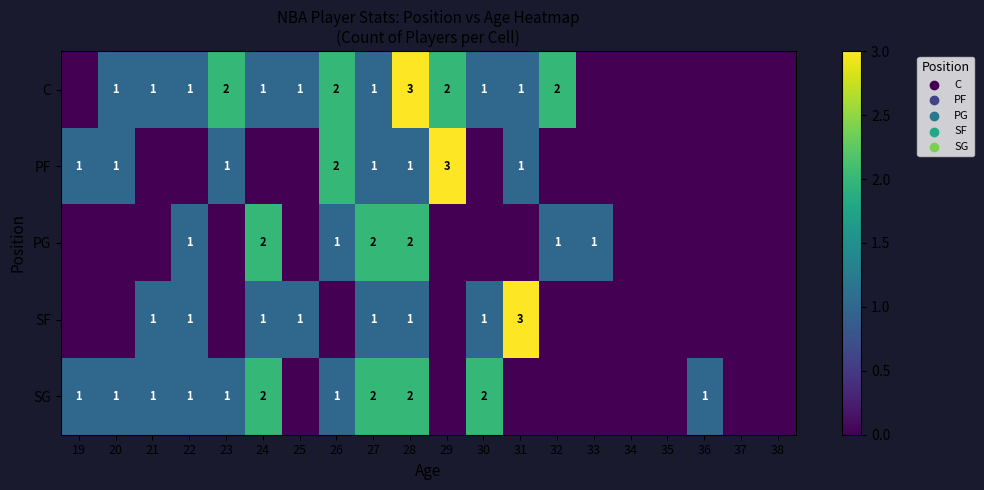

The SF series shows 1 at 21. True or false?

True